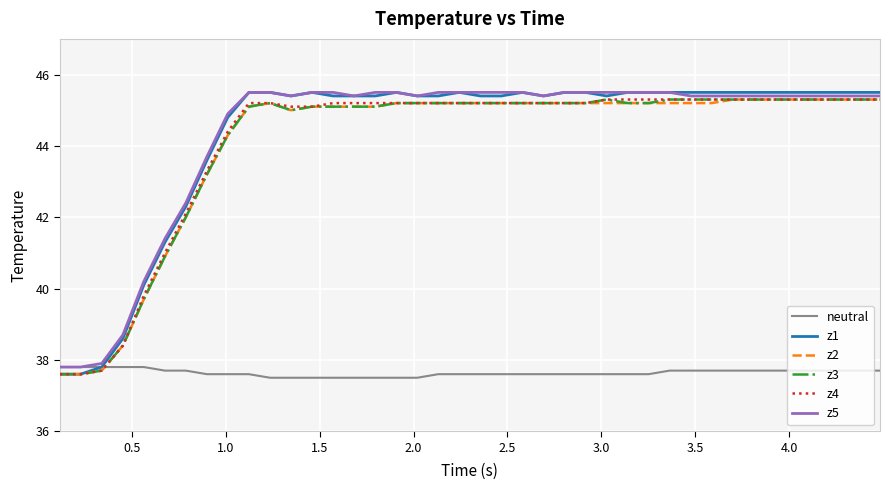

Reading left to right, transcribe all the data shown in this chart.

neutral: 37.8	37.8	37.8	37.8	37.8	37.7	37.7	37.6	37.6	37.6	37.5	37.5	37.5	37.5	37.5	37.5	37.5	37.5	37.6	37.6	37.6	37.6	37.6	37.6	37.6	37.6	37.6	37.6	37.6	37.7	37.7	37.7	37.7	37.7	37.7	37.7	37.7	37.7	37.7	37.7
z1: 37.6	37.6	37.8	38.6	40.1	41.3	42.3	43.6	44.8	45.5	45.5	45.4	45.5	45.4	45.4	45.4	45.5	45.4	45.4	45.5	45.4	45.4	45.5	45.4	45.5	45.5	45.4	45.5	45.5	45.5	45.5	45.5	45.5	45.5	45.5	45.5	45.5	45.5	45.5	45.5
z2: 37.6	37.6	37.7	38.4	39.7	40.9	42.0	43.2	44.3	45.1	45.2	45.0	45.1	45.1	45.1	45.1	45.2	45.2	45.2	45.2	45.2	45.2	45.2	45.2	45.2	45.2	45.2	45.2	45.2	45.2	45.2	45.2	45.3	45.3	45.3	45.3	45.3	45.3	45.3	45.3
z3: 37.6	37.6	37.7	38.4	39.7	40.9	42.0	43.2	44.3	45.1	45.2	45.0	45.1	45.1	45.1	45.1	45.2	45.2	45.2	45.2	45.2	45.2	45.2	45.2	45.2	45.2	45.3	45.2	45.2	45.3	45.3	45.3	45.3	45.3	45.3	45.3	45.3	45.3	45.3	45.3
z4: 37.6	37.6	37.7	38.4	39.8	41.0	42.1	43.3	44.4	45.2	45.2	45.1	45.1	45.2	45.2	45.2	45.2	45.2	45.2	45.2	45.2	45.2	45.2	45.2	45.2	45.2	45.3	45.3	45.3	45.3	45.3	45.3	45.3	45.3	45.3	45.3	45.3	45.3	45.3	45.3
z5: 37.8	37.8	37.9	38.7	40.2	41.4	42.4	43.7	44.9	45.5	45.5	45.4	45.5	45.5	45.4	45.5	45.5	45.4	45.5	45.5	45.5	45.5	45.5	45.4	45.5	45.5	45.5	45.5	45.5	45.5	45.4	45.4	45.4	45.4	45.4	45.4	45.4	45.4	45.4	45.4